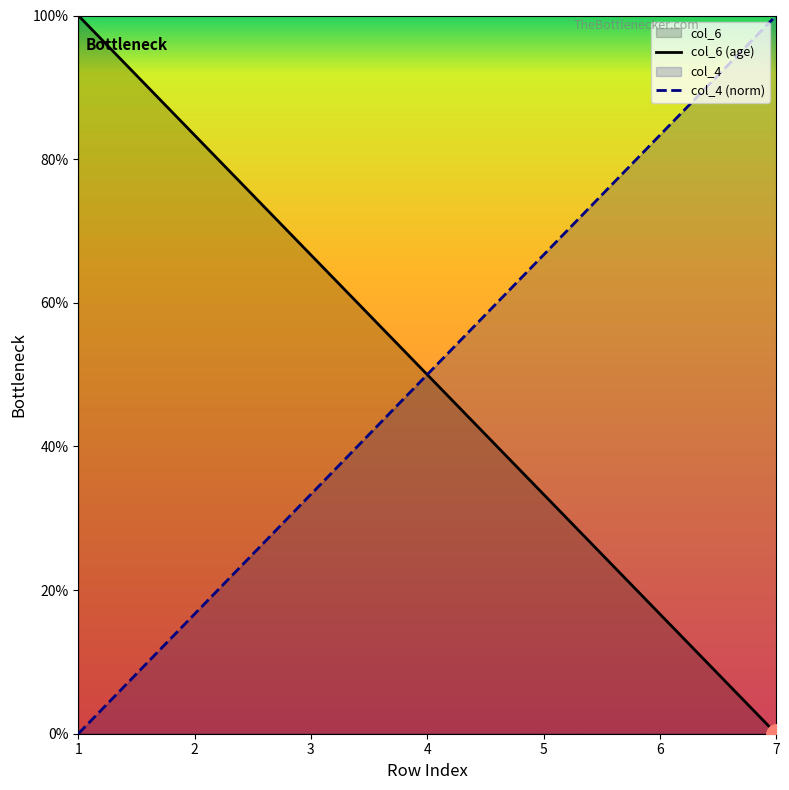

How many lines are shown in the chart?

2